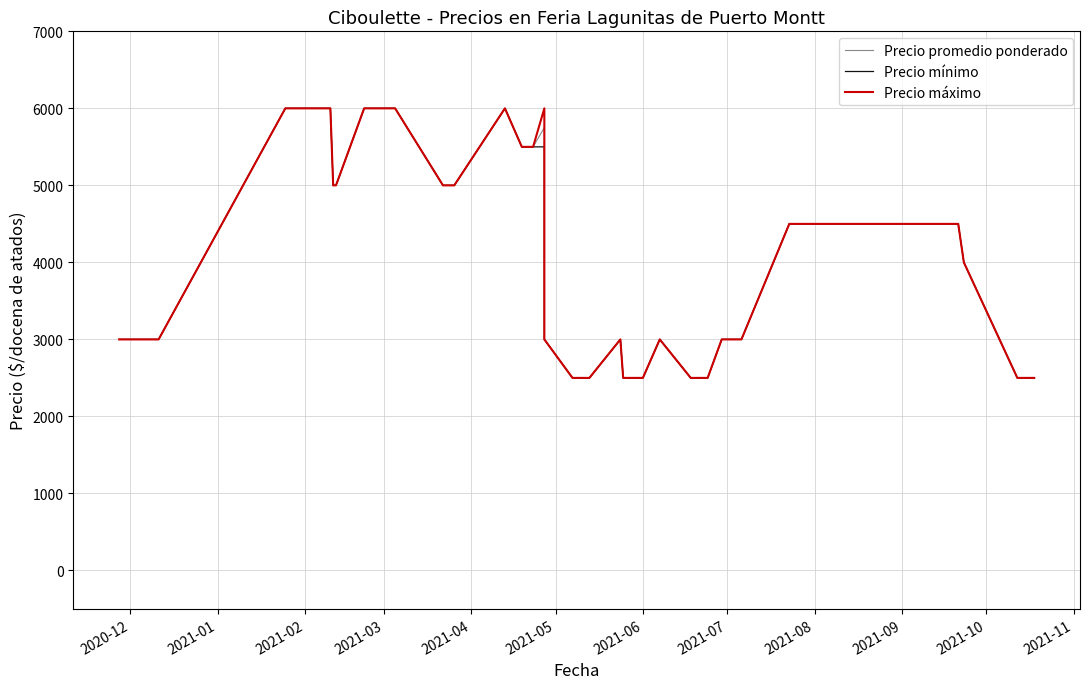

True or false: Precio maximo and Precio promedio ponderado intersect in this chart.

False